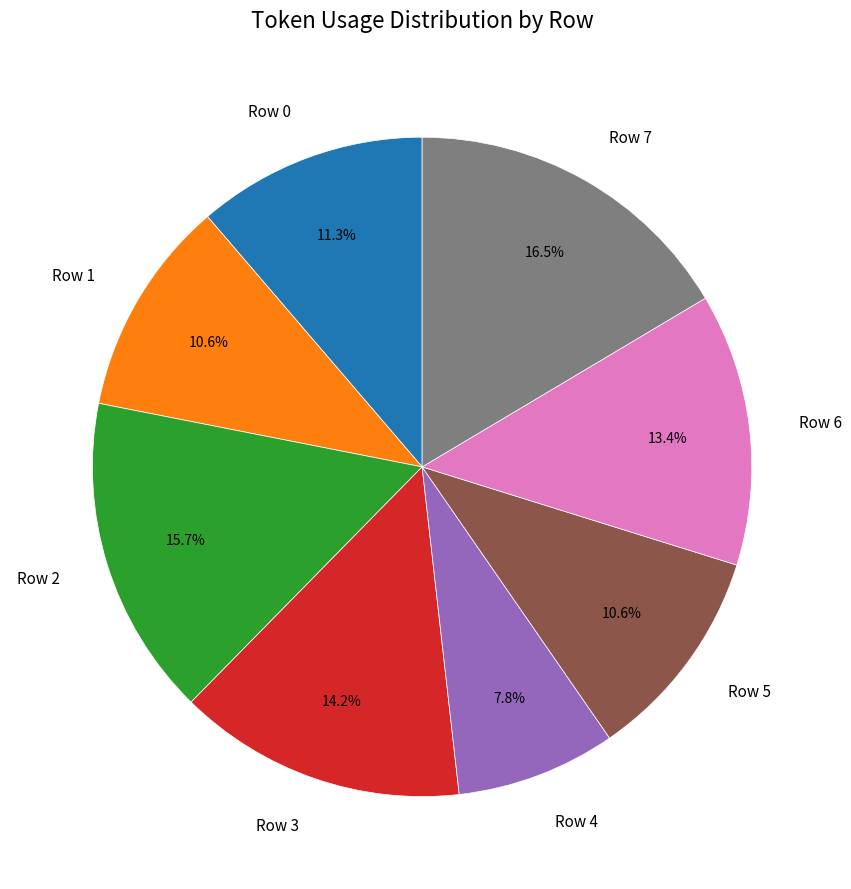

What percentage is the Row 4 slice, to the nearest percent?

8%